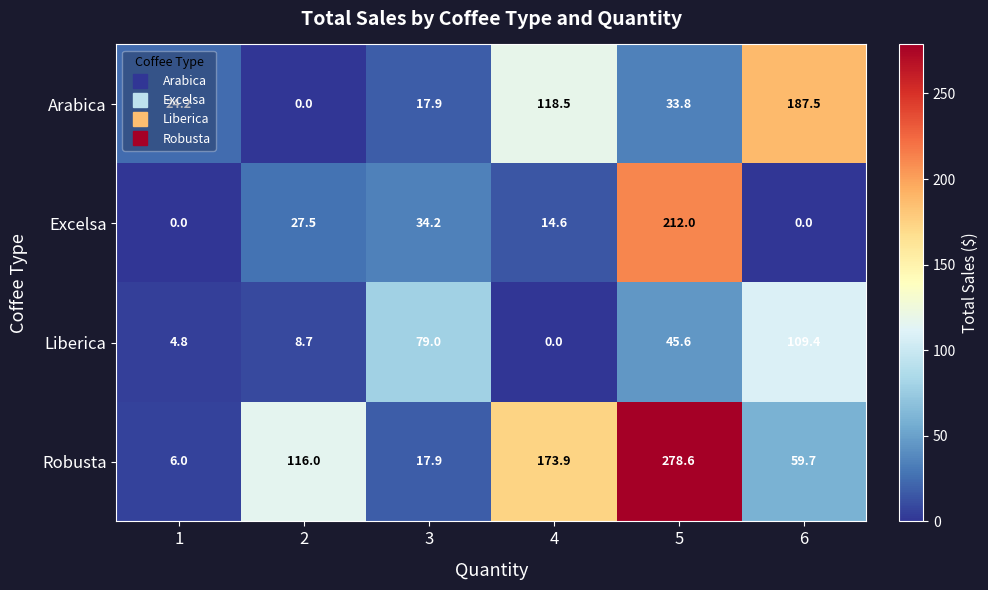

What is the difference between the highest and lowest values at 5?

244.8